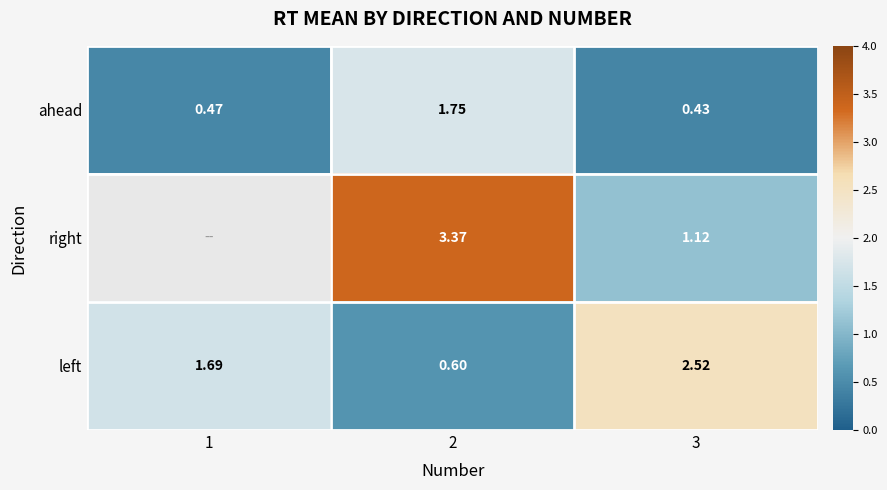

The left series shows 1.1 at 2. True or false?

False